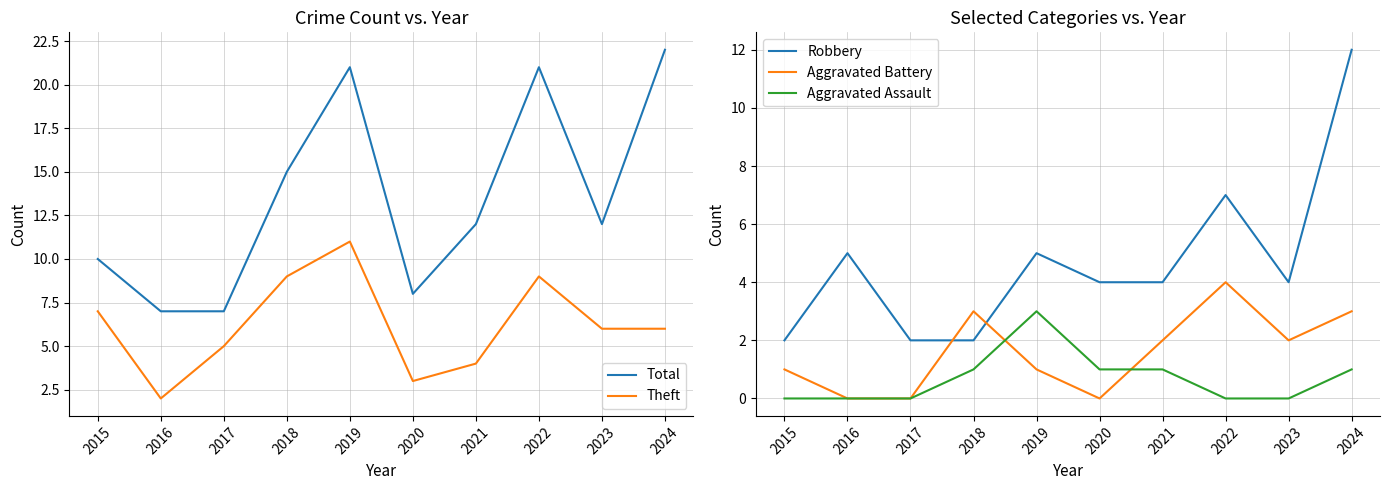

Rank the series at 2020 from highest to lowest value.

Total, Robbery, Theft, Aggravated Assault, Aggravated Battery